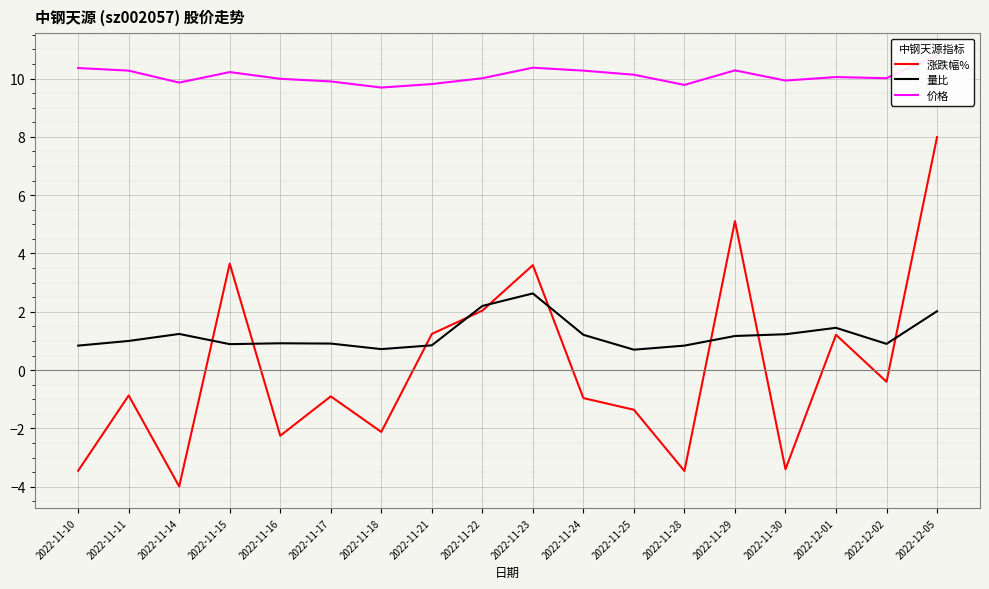

Which series has the largest range (max minus min)?

涨跌幅%